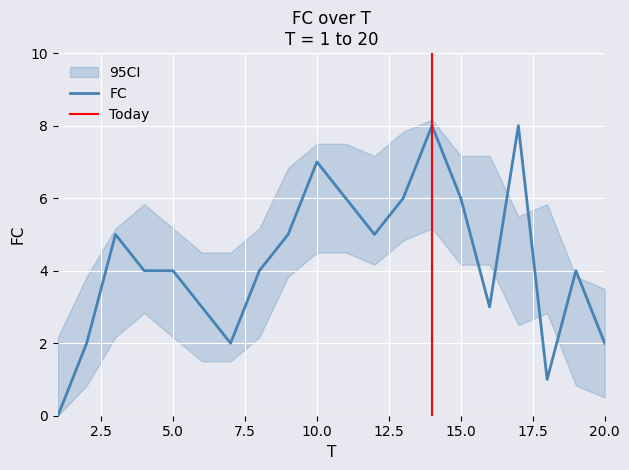

List the labels in order of value, smallest first.

1, 18, 2, 7, 20, 6, 16, 4, 5, 8, 19, 3, 9, 12, 11, 13, 15, 10, 14, 17